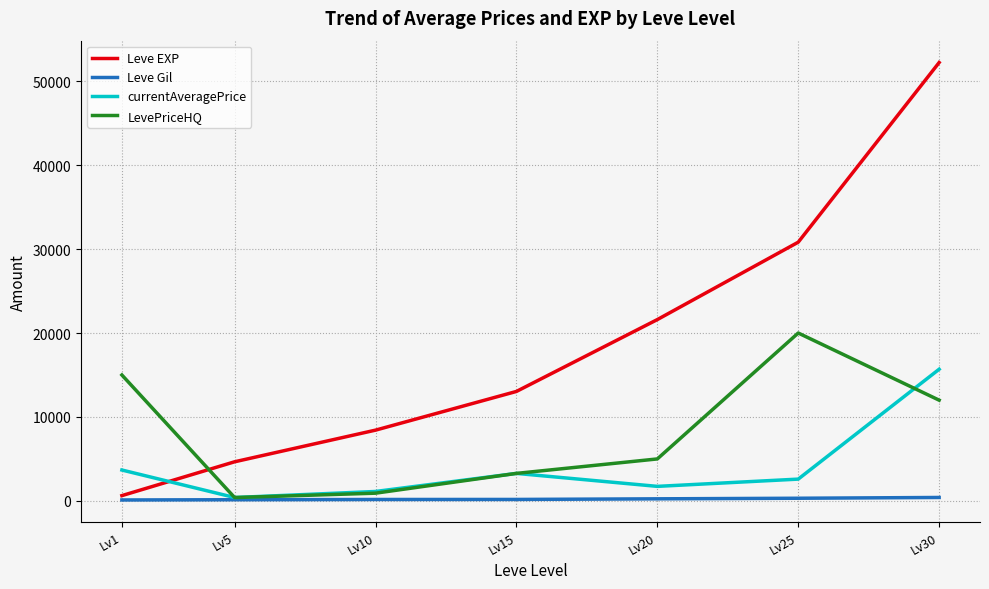

At which category is the sum across all series the highest?

Lv30